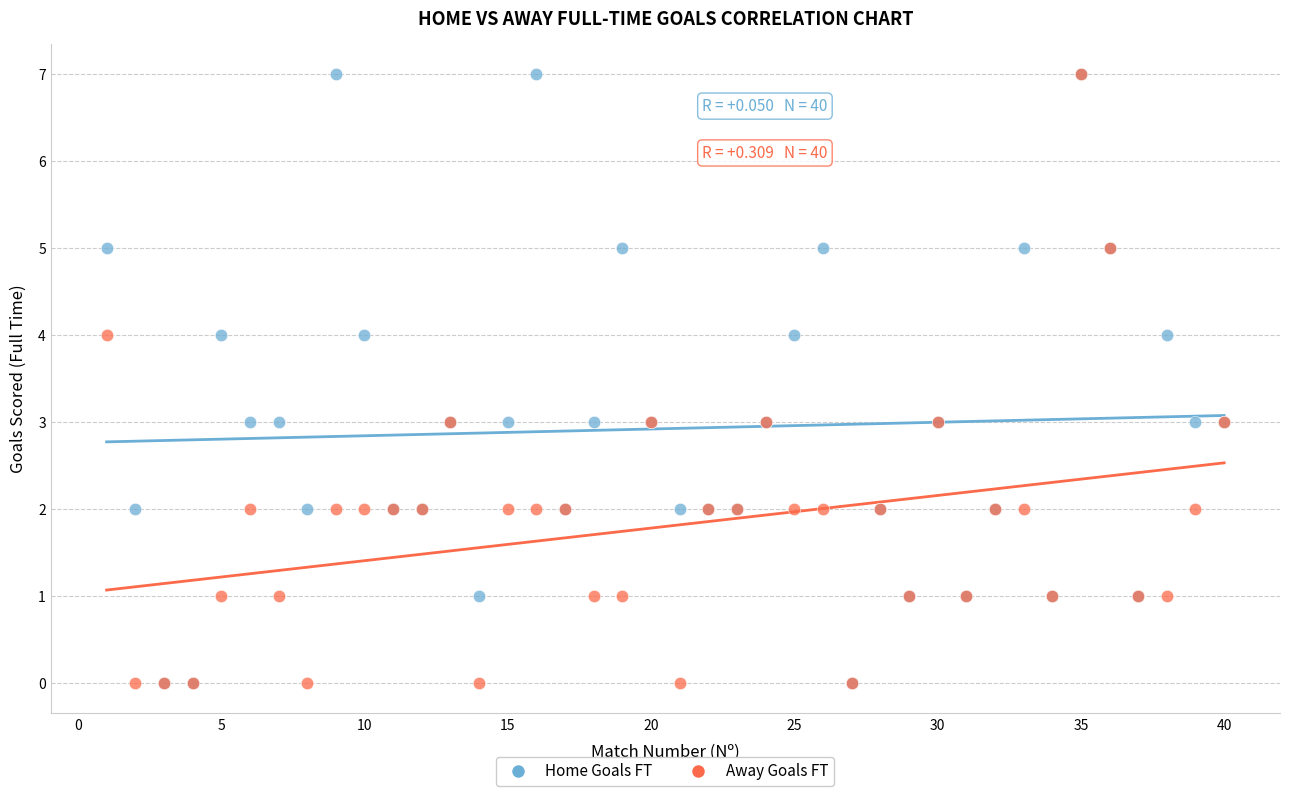

What are all the series names shown in the legend?

Home Goals FT, Away Goals FT